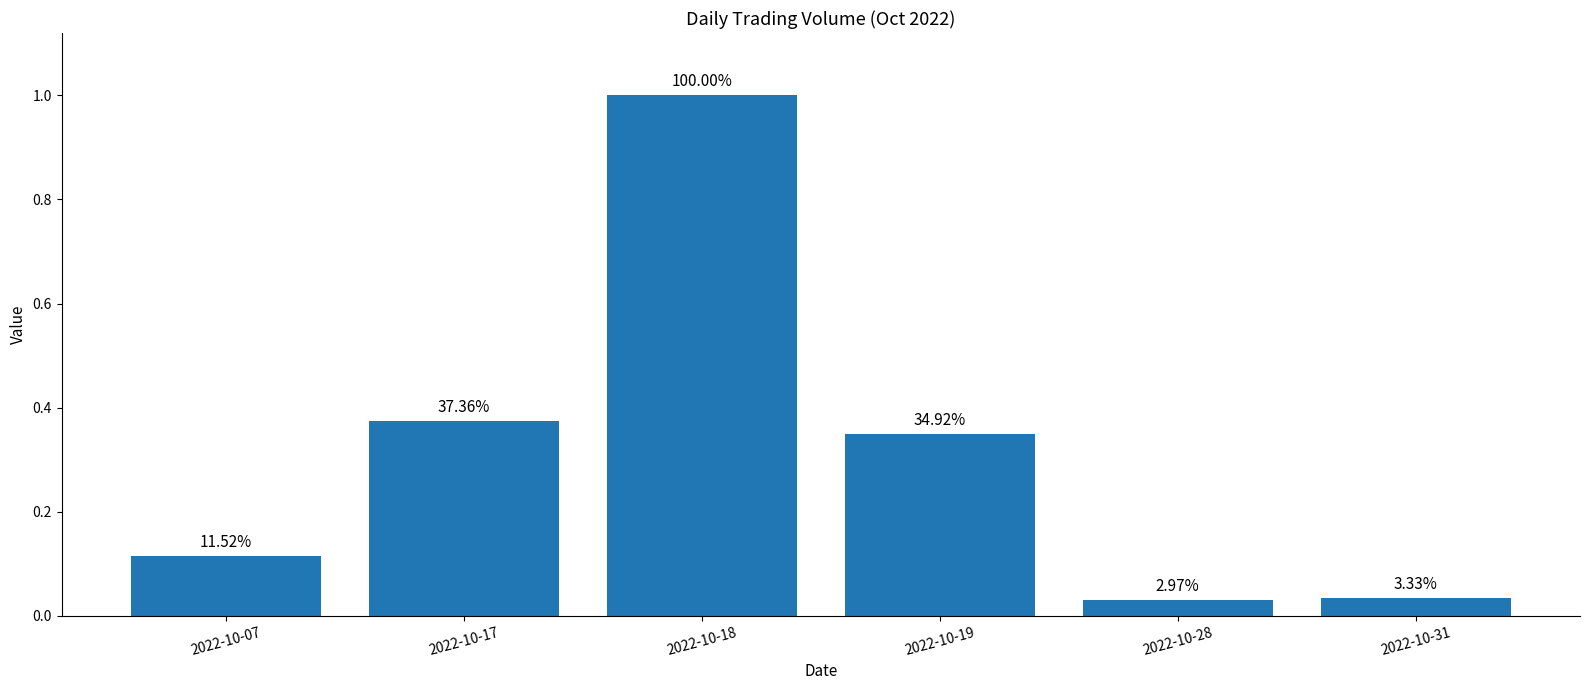

What is the sum of the values at 2022-10-31 and 2022-10-19?

0.4